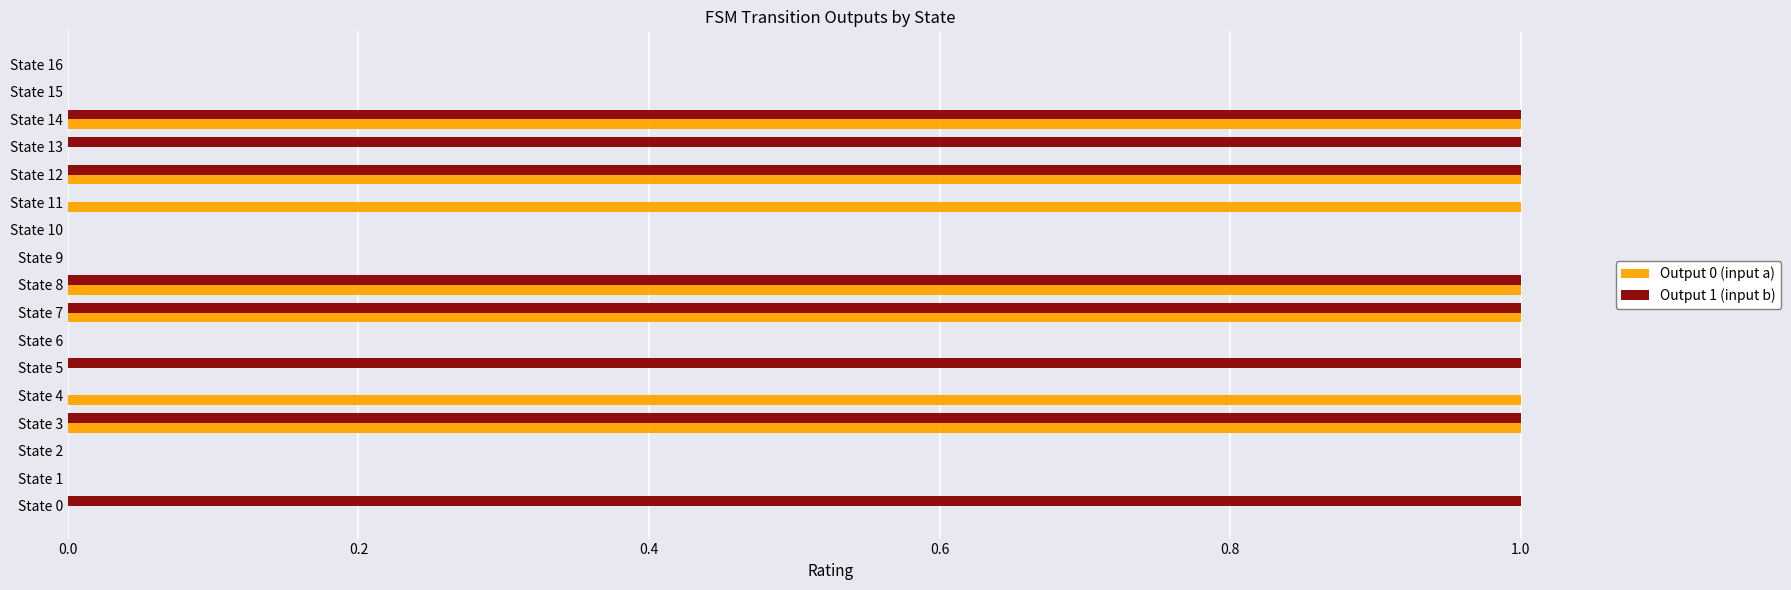

The Output 1 (input b) series shows 0 at State 4. True or false?

True